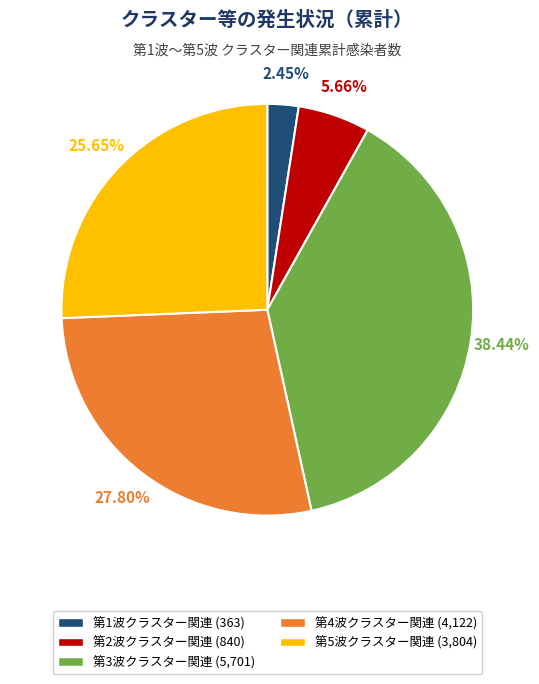

What percentage is the 第1波クラスター関連 slice, to the nearest percent?

2%